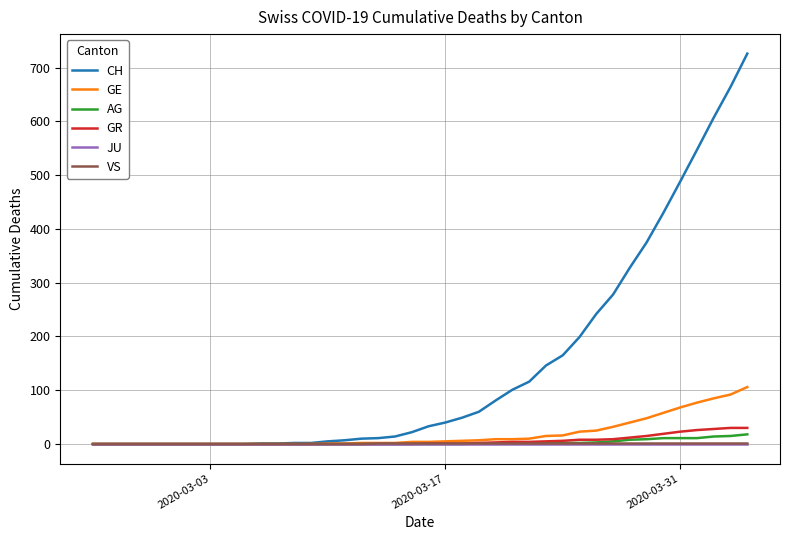

Which series has the largest total across all categories?

CH